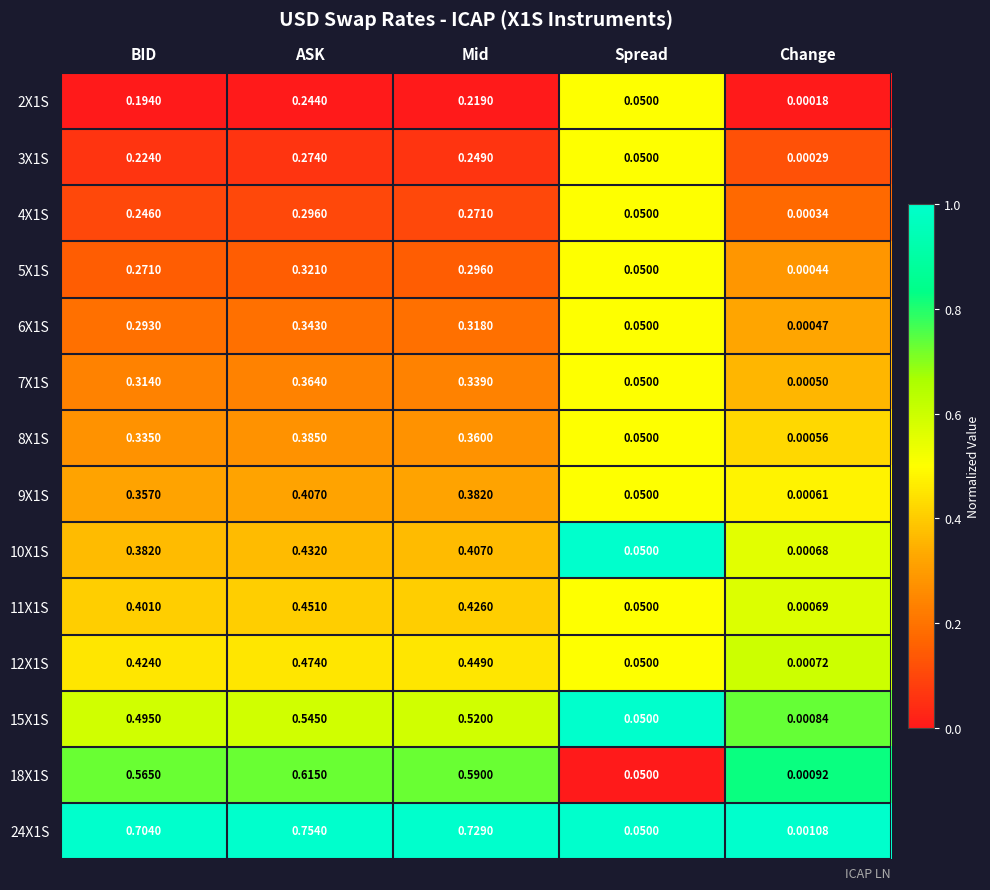

List the labels in order of 6X1S value, smallest first.

Change, Spread, BID, Mid, ASK